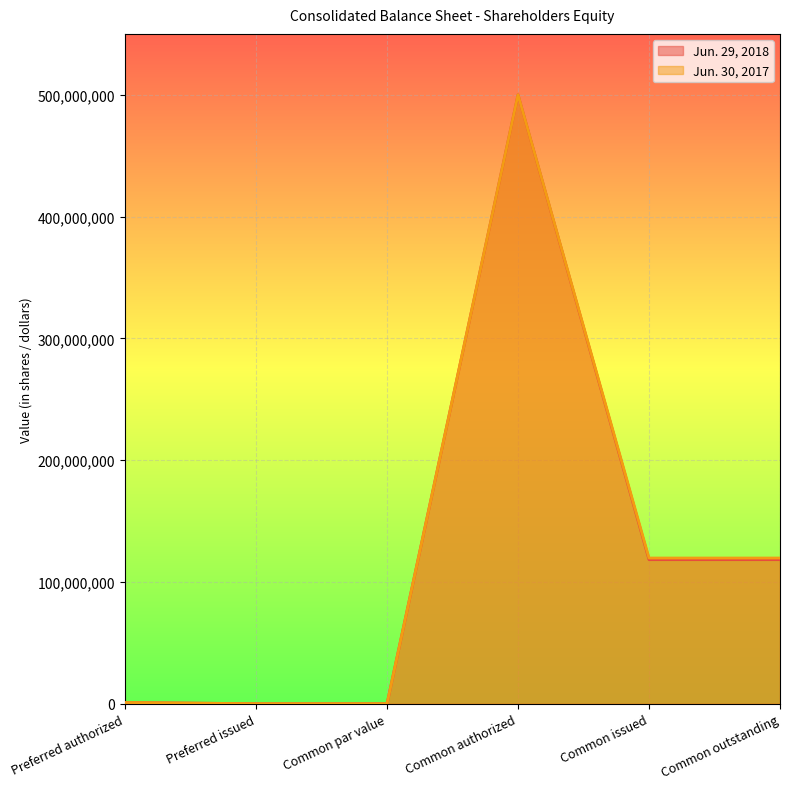

True or false: Jun. 30, 2017 and Jun. 29, 2018 intersect in this chart.

False